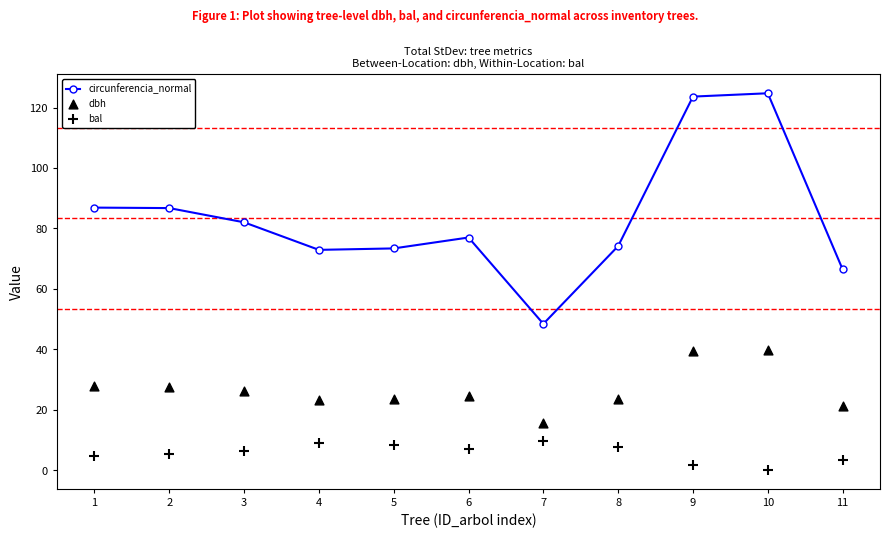

Which series contains the highest Y value?

circunferencia_normal